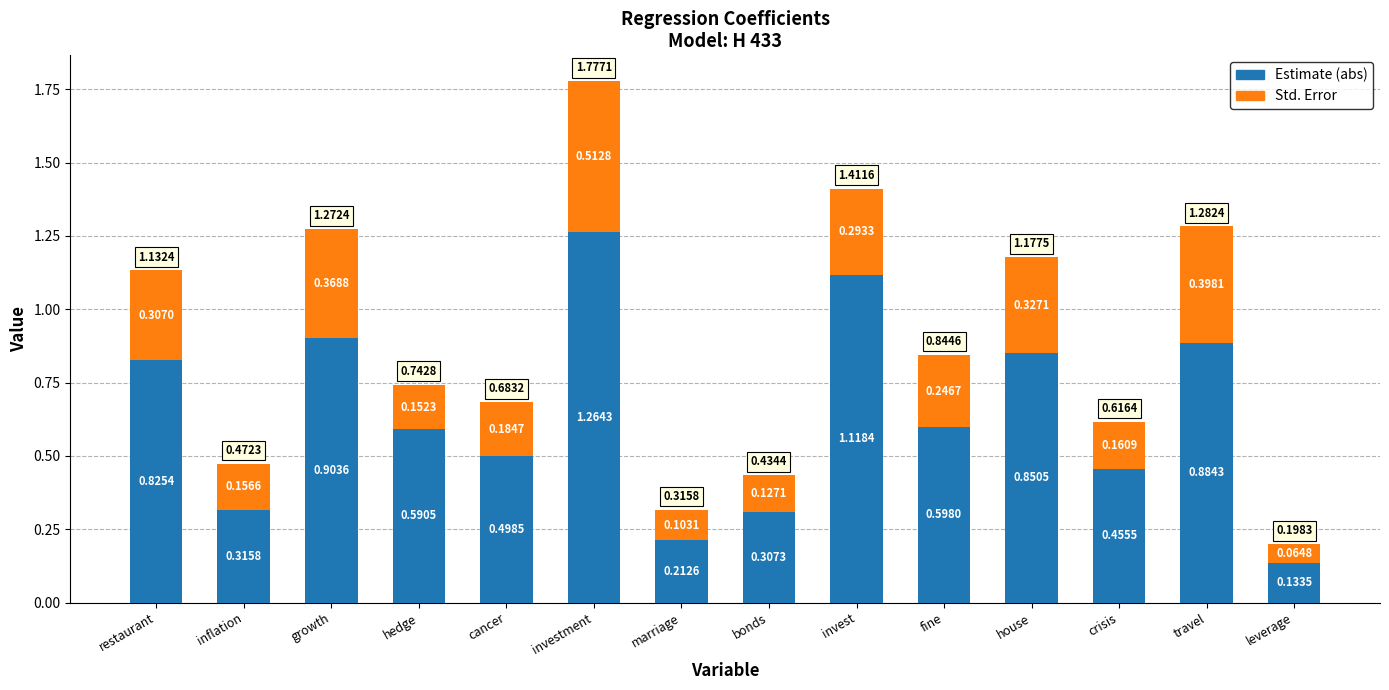

Which category has the lowest value in the Estimate (abs) series?

leverage